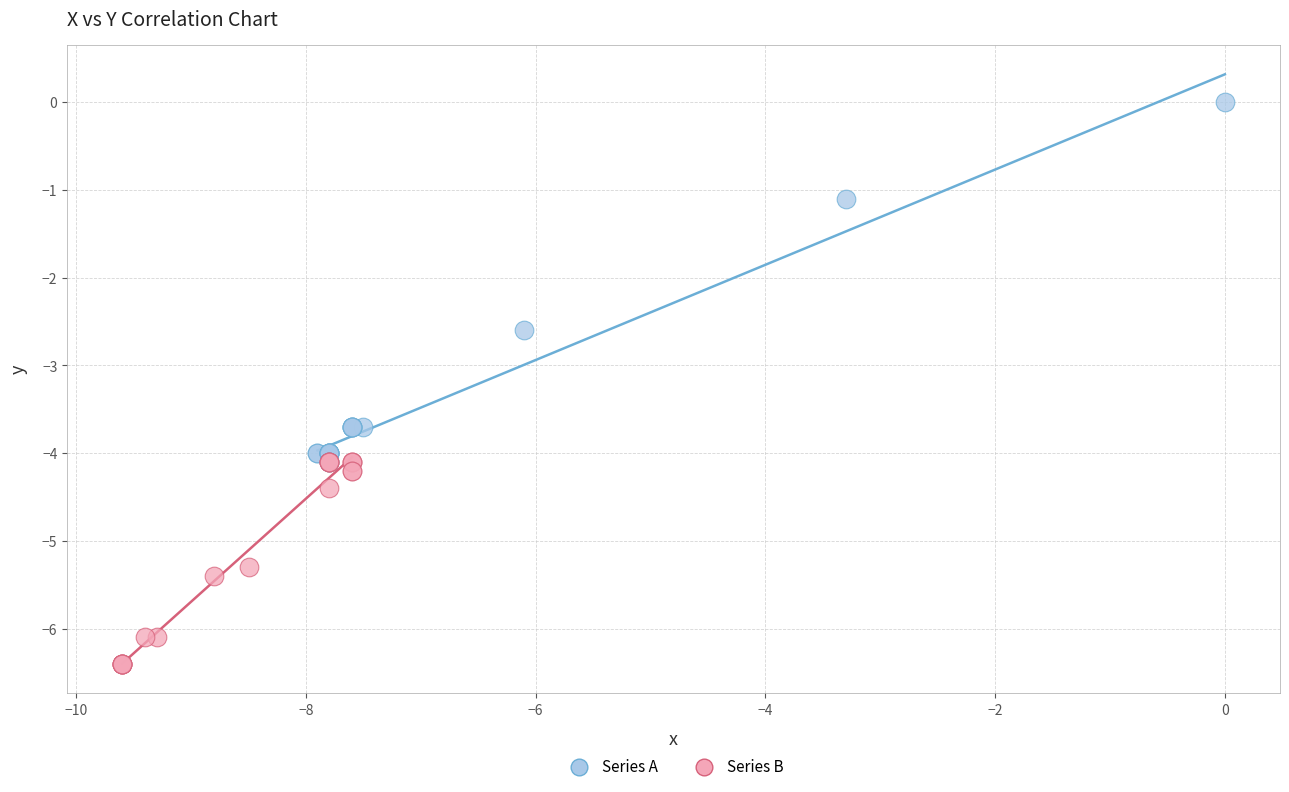

Which series contains the highest Y value?

Series A